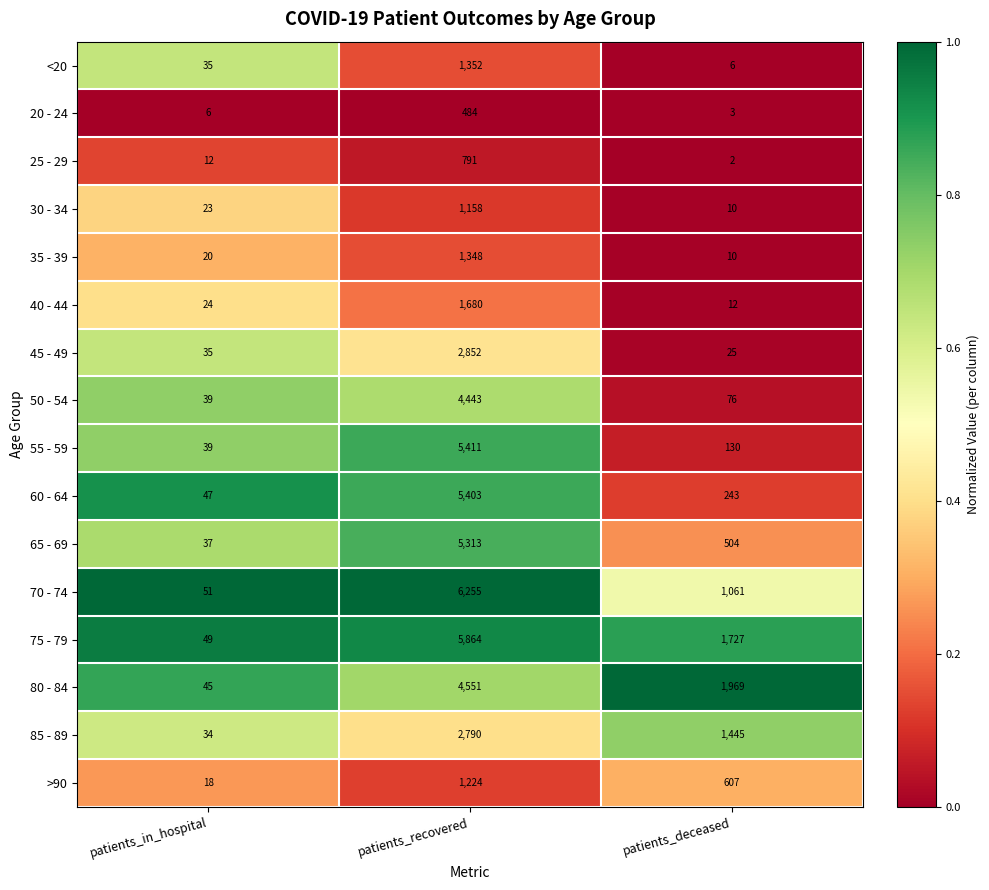

What is the minimum value for 85 - 89?

34